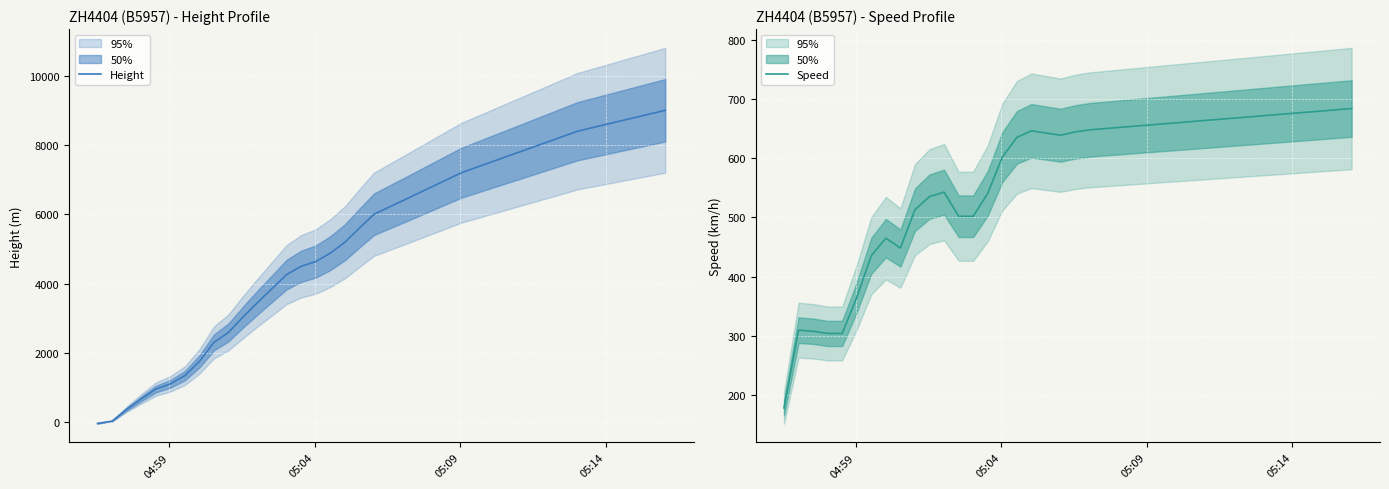

How many positive values does the Height series have?

39